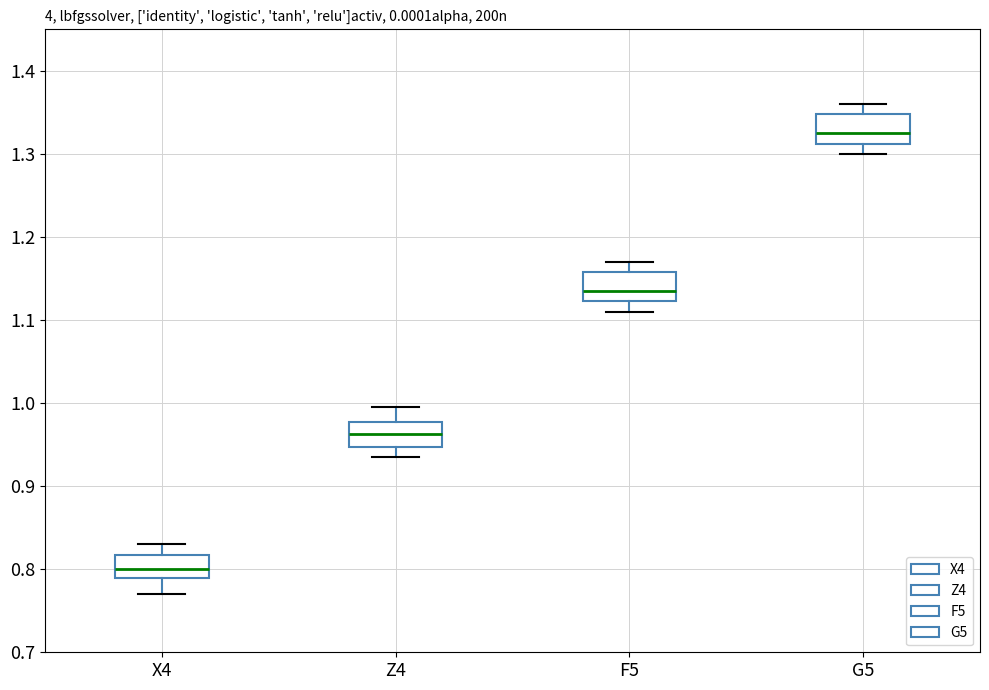

Reading left to right, transcribe this box plot: for each box, give where its median line is, the range the box spans, and where its two whiskers end, as read against the y-axis. The values are not printed on the chart, so give them approximately, as read against the axis.

X4: median 0.80, box 0.79 to 0.82, whiskers 0.77 to 0.83
Z4: median 0.96, box 0.95 to 0.98, whiskers 0.94 to 1.00
F5: median 1.14, box 1.12 to 1.16, whiskers 1.11 to 1.17
G5: median 1.33, box 1.31 to 1.35, whiskers 1.30 to 1.36